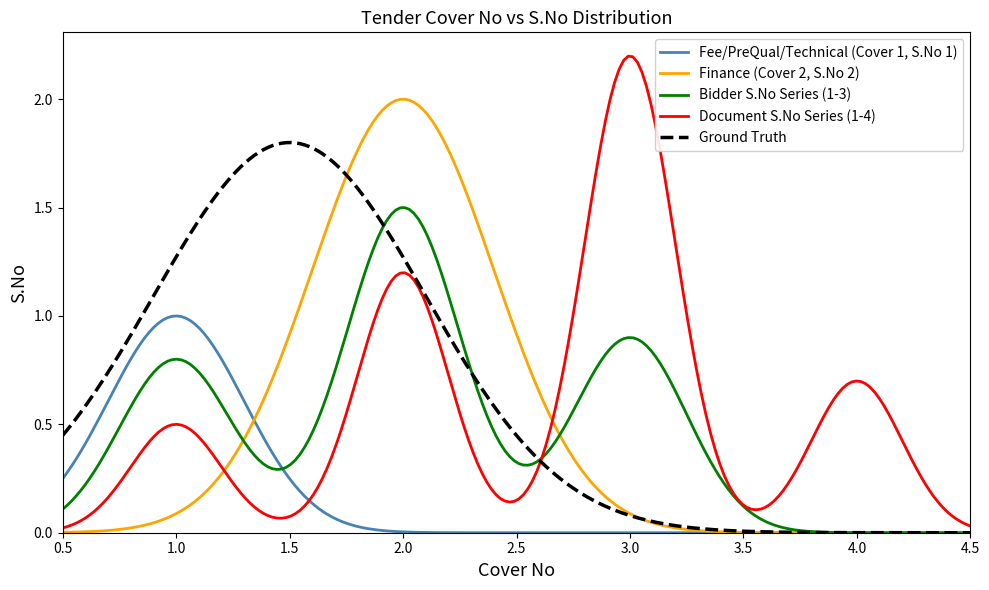

List the series in order of their peak value, highest first.

Document S.No Series (1-4), Finance (Cover 2, S.No 2), Ground Truth, Bidder S.No Series (1-3), Fee/PreQual/Technical (Cover 1, S.No 1)